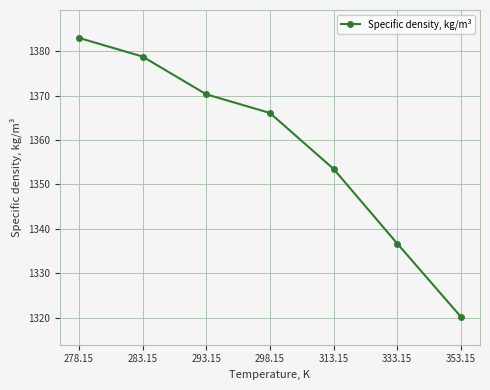

What position from the left is 313.15?

5